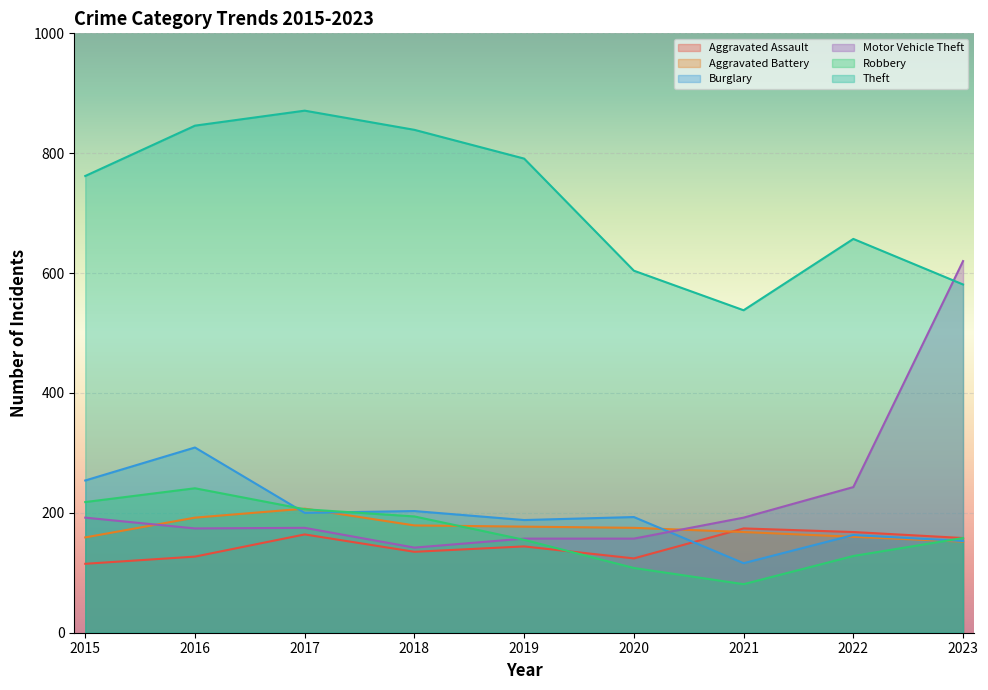

How many data points in Motor Vehicle Theft are less than 175?

4